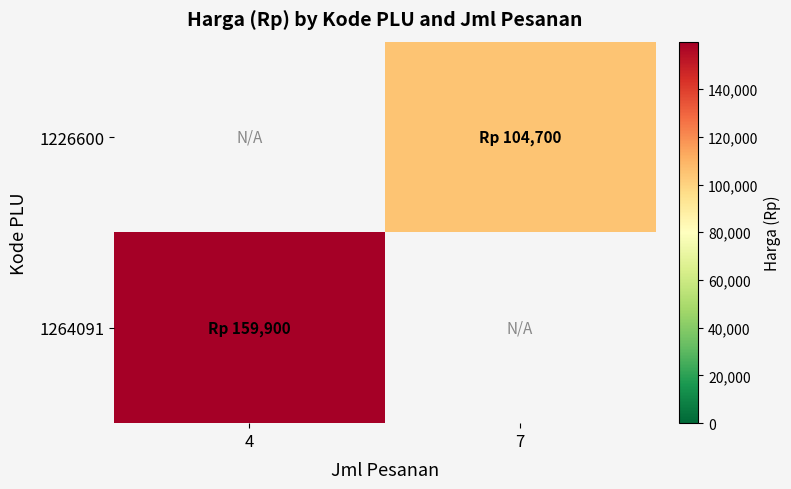

At which category does the chart reach its peak across all series?

4